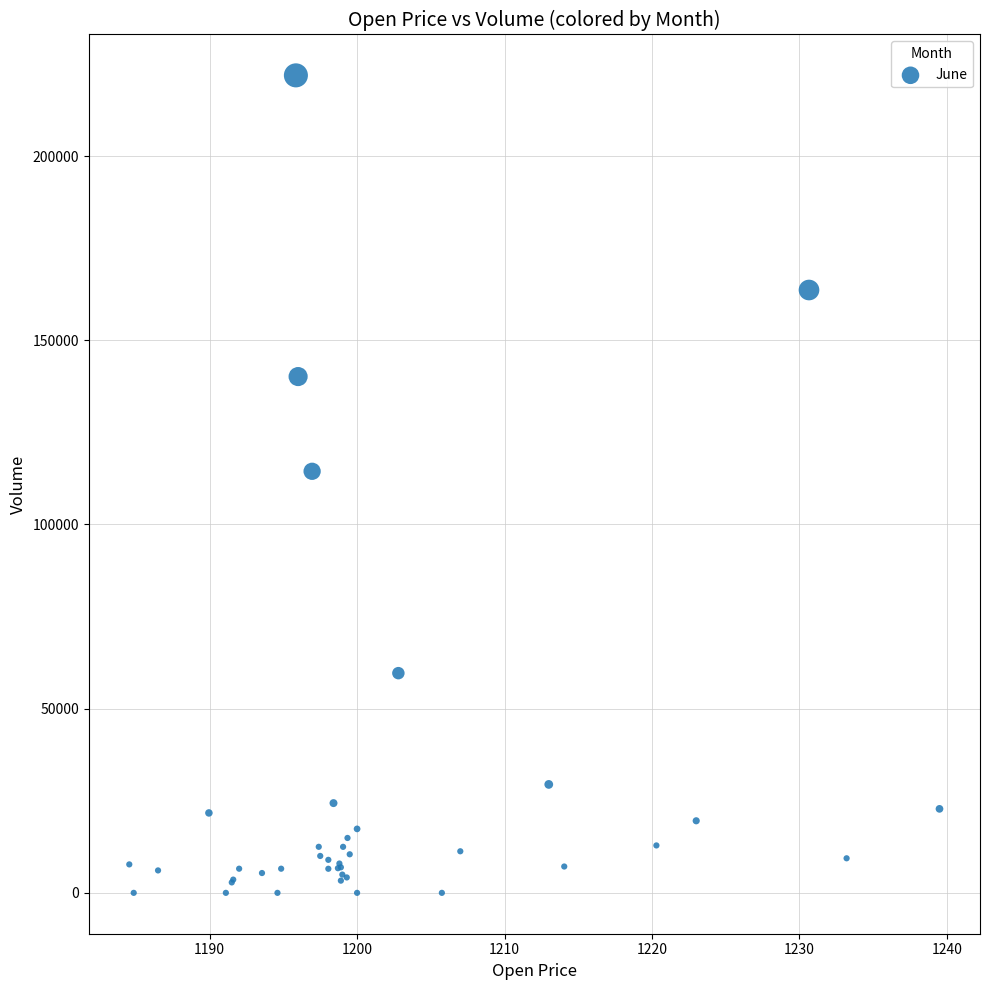

What Y value in the scatter plot is closest to 110963?

114441